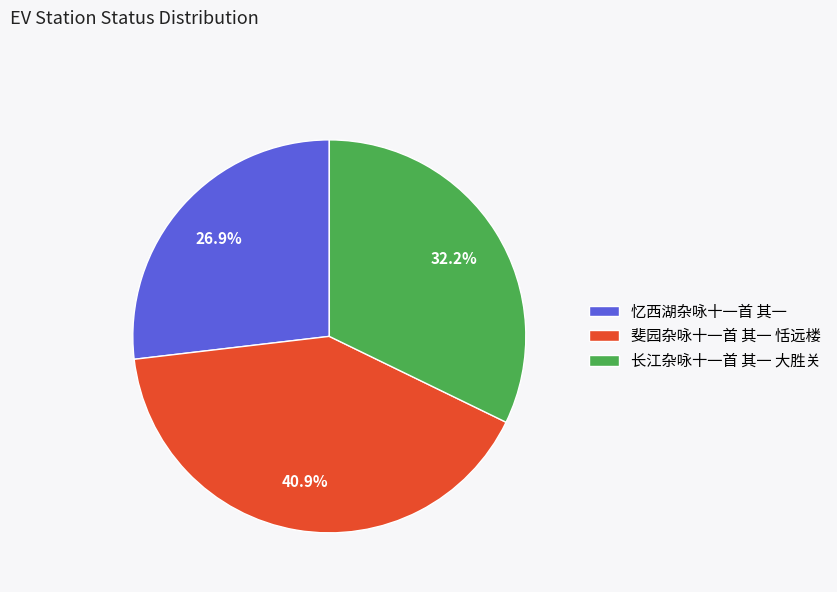

To the nearest percent, what is the difference between the 忆西湖杂咏十一首 其一 and 斐园杂咏十一首 其一 恬远楼 slice percentages?

14%